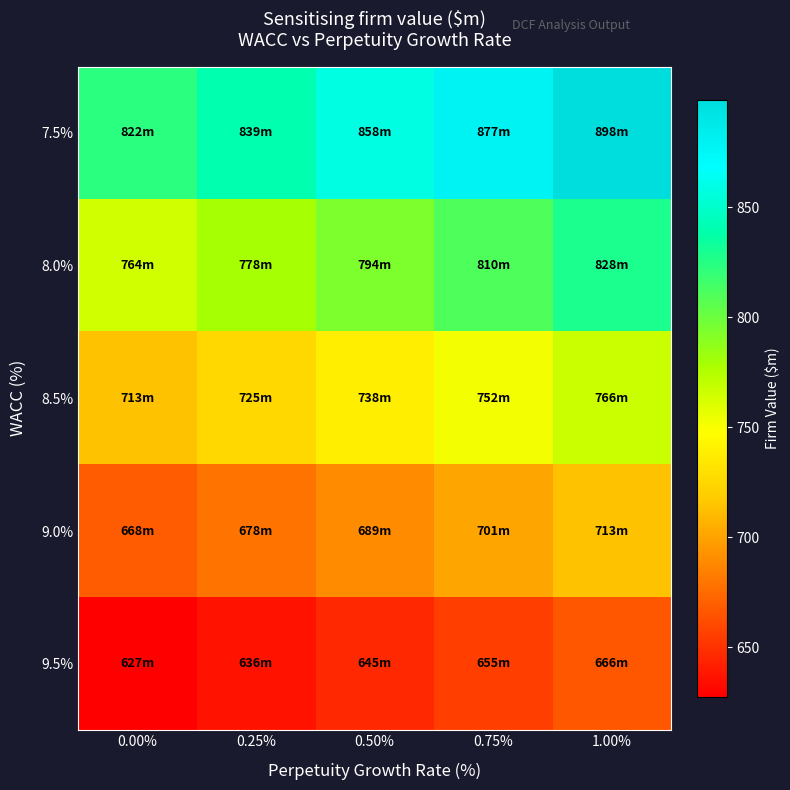

Reading right to left, list all the values displayed in this chart.

7.5%: 1.00%=898.7	0.75%=877.6	0.50%=858.1	0.25%=839.8	0.00%=822.8
8.0%: 1.00%=828.0	0.75%=810.6	0.50%=794.3	0.25%=779.0	0.00%=764.7
8.5%: 1.00%=766.9	0.75%=752.2	0.50%=738.5	0.25%=725.6	0.00%=713.5
9.0%: 1.00%=713.4	0.75%=701.0	0.50%=689.4	0.25%=678.4	0.00%=668.0
9.5%: 1.00%=666.3	0.75%=655.7	0.50%=645.8	0.25%=636.4	0.00%=627.5